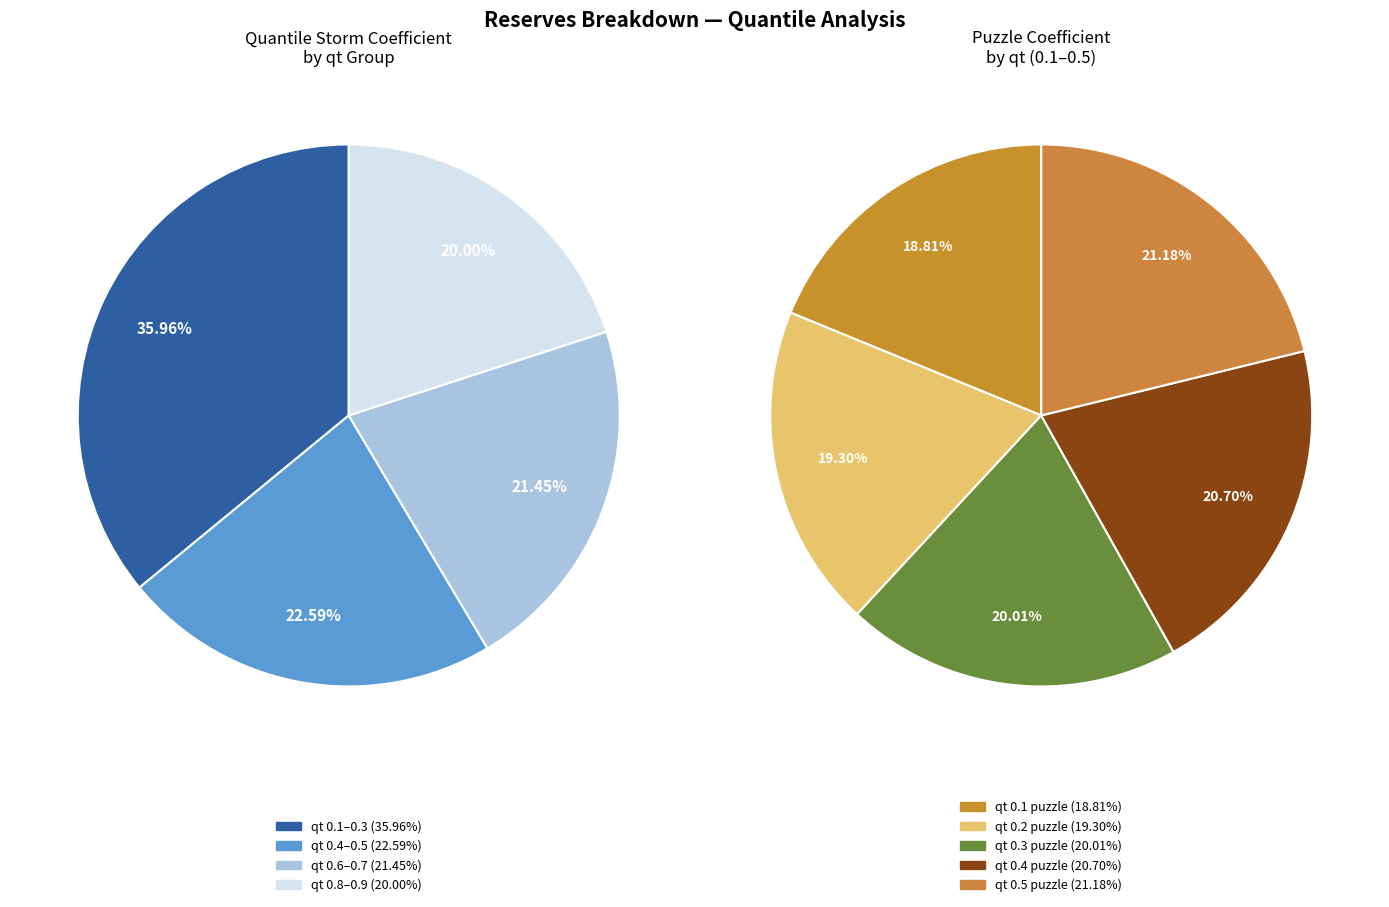

What is the smallest slice in the pie chart?

0.1